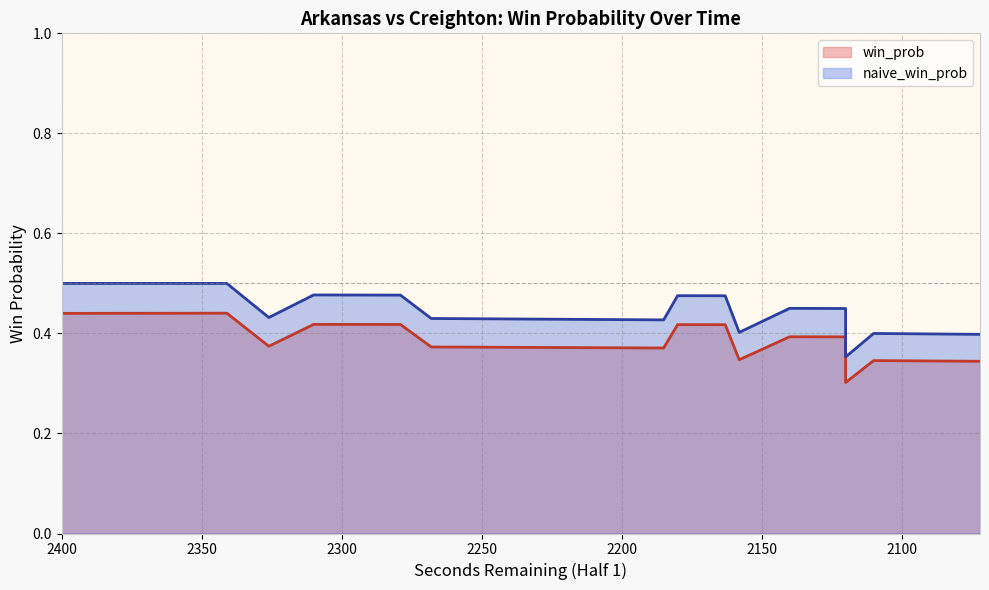

Does the chart have visible grid lines?

Yes